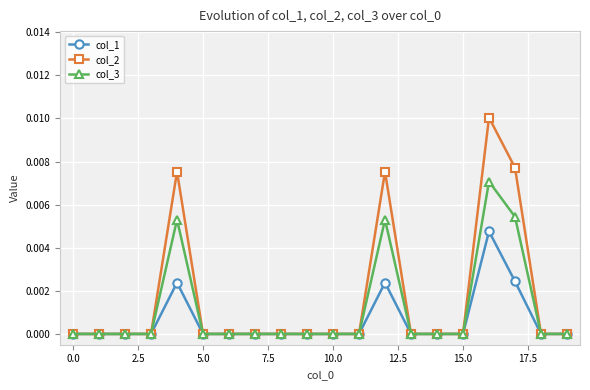

Which series has the largest range (max minus min)?

col_2